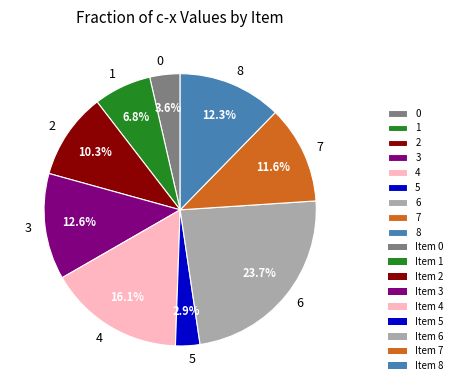

To the nearest percent, what is the combined percentage of 1 and 8?

19%